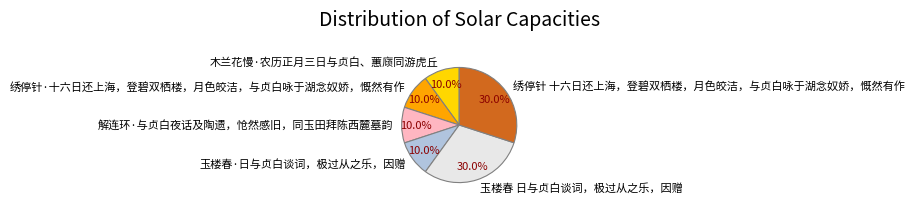

Is there a majority slice in this chart?

No